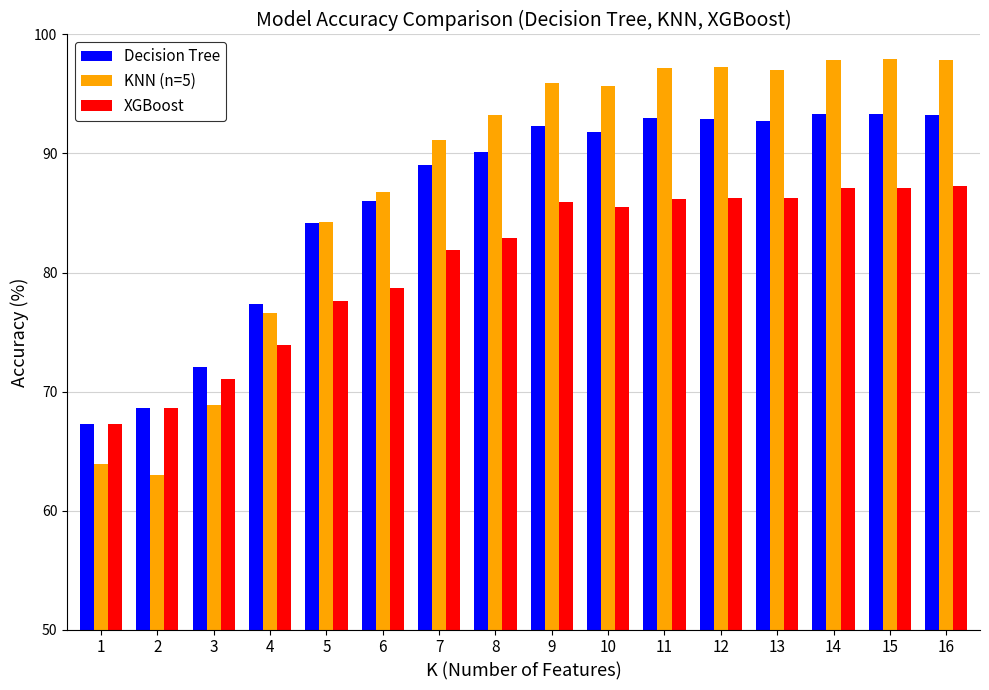

What is the total value across all series at 6?

251.5